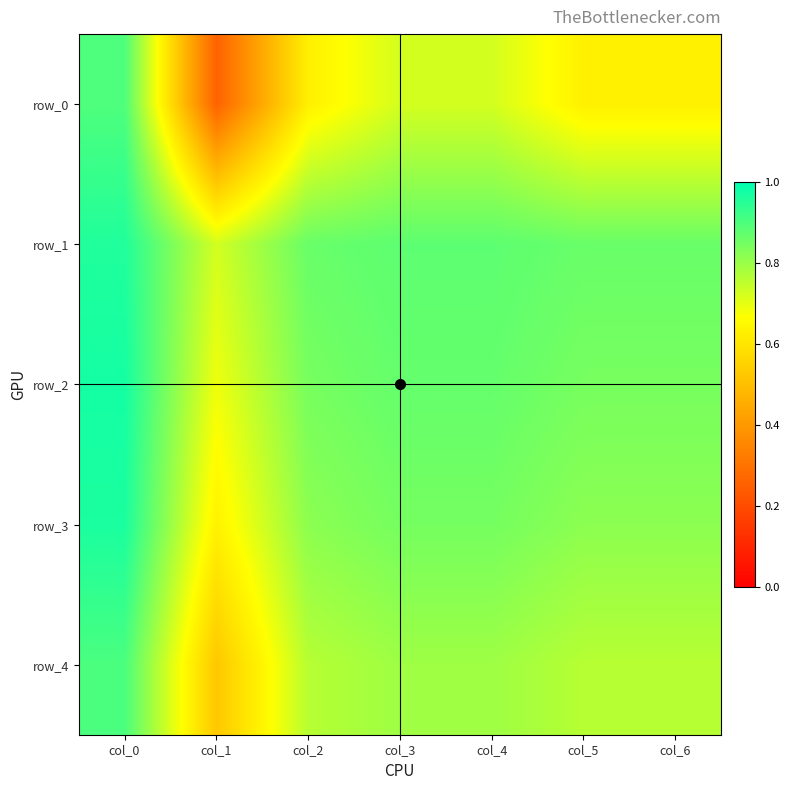

What is the maximum value shown in the chart?

1.0